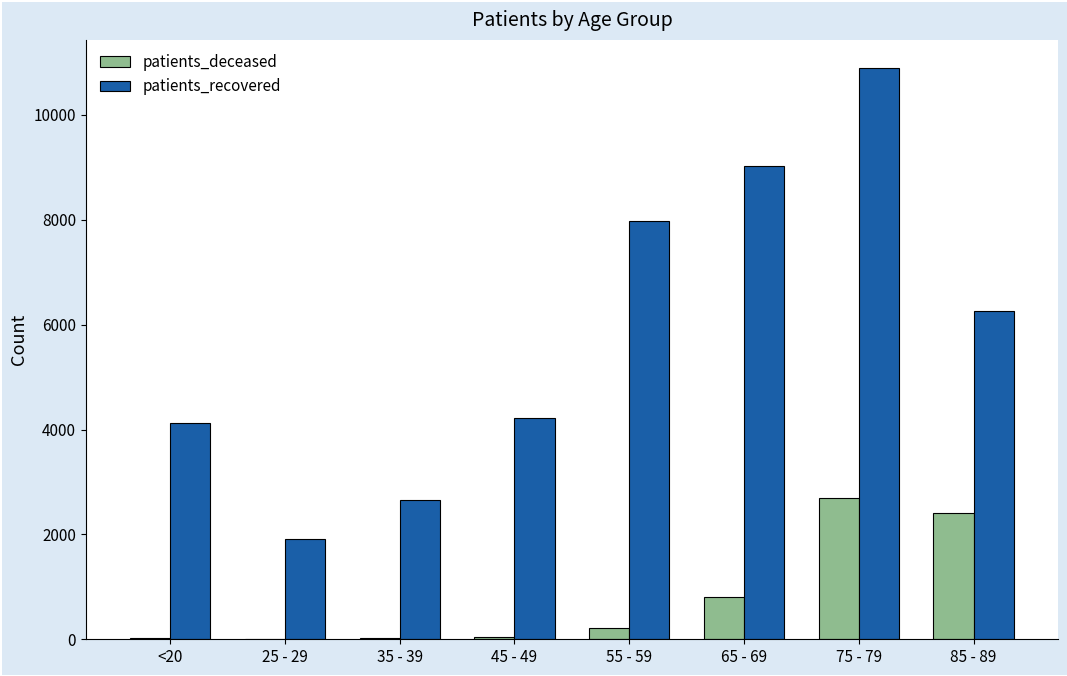

Is the value of patients_recovered at <20 greater than the value of patients_deceased at 85 - 89?

Yes